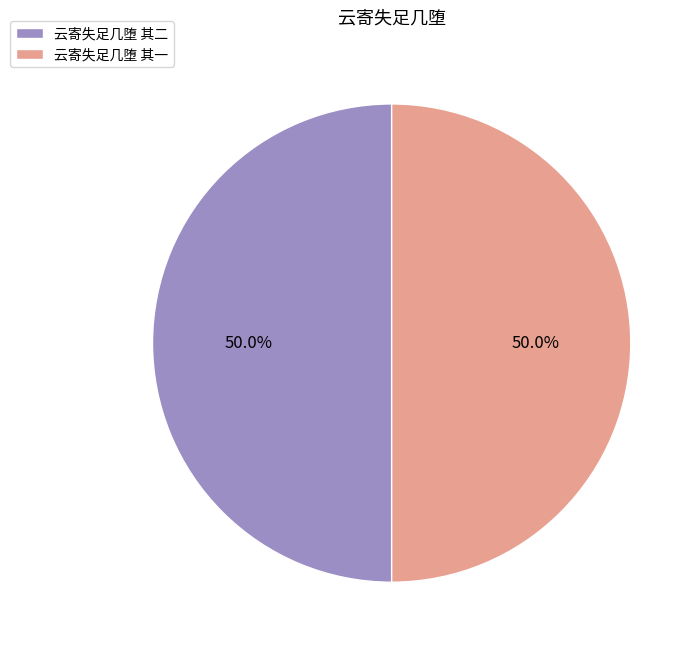

What percentage is NOT represented by 云寄失足几堕 其二?

50.0%